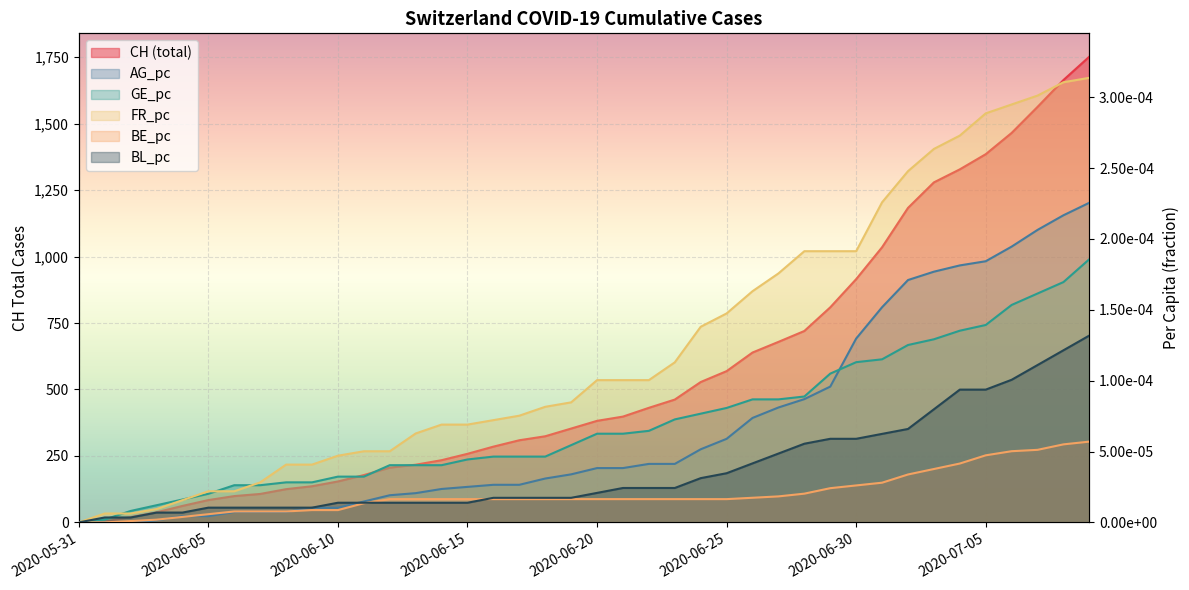

At how many categories does at least one series exceed 745?

11